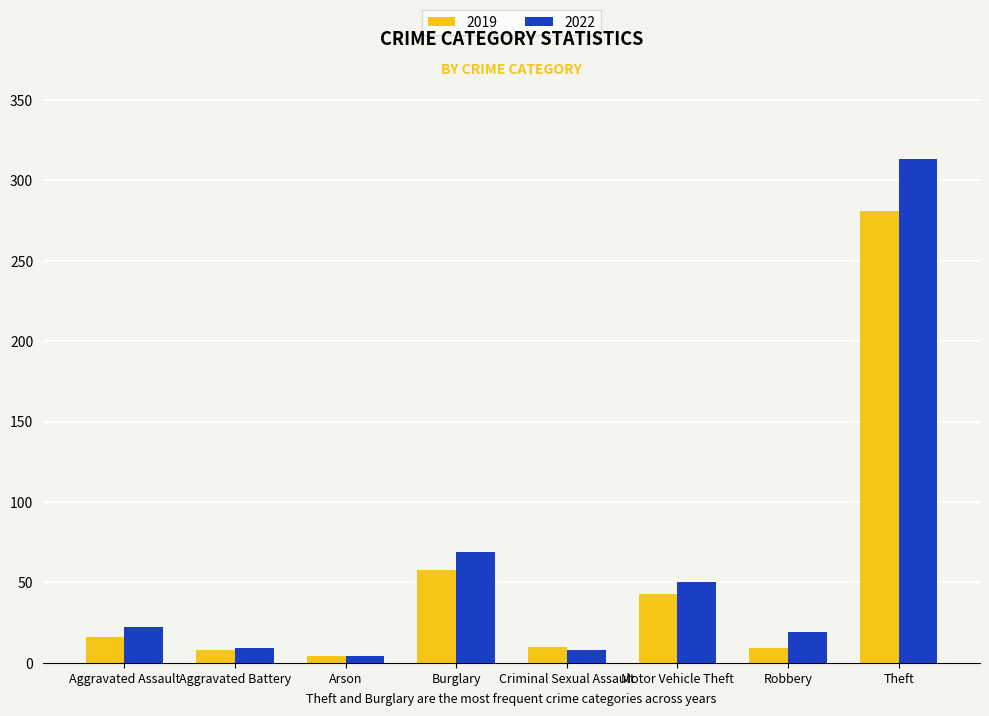

Where is 2019 nearest to the value 142?

Burglary